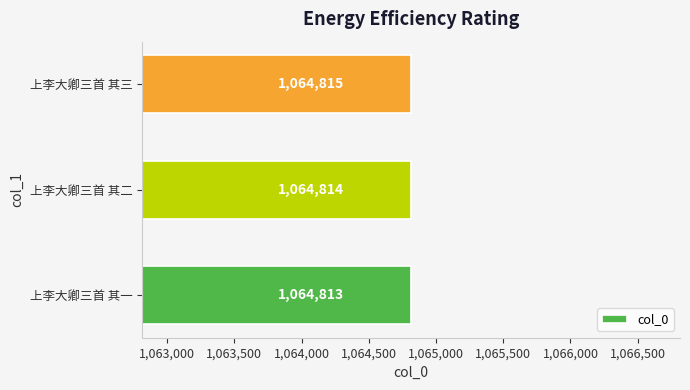

What is the difference between the second highest and minimum values?

1